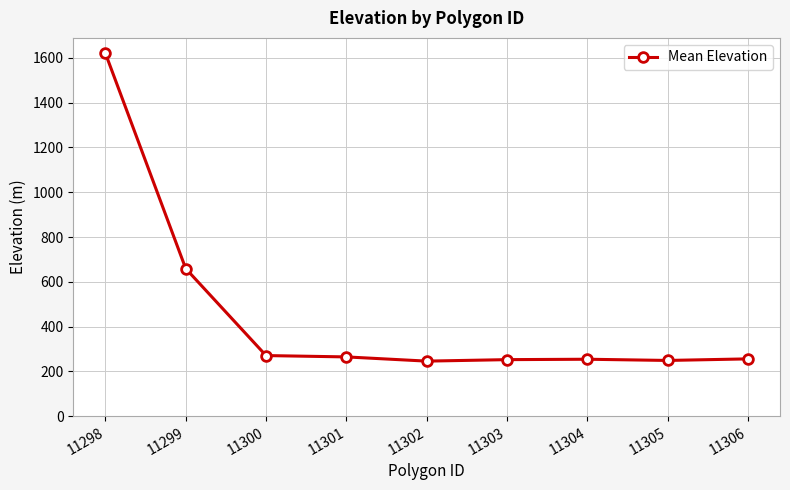

What is the average value?

452.6